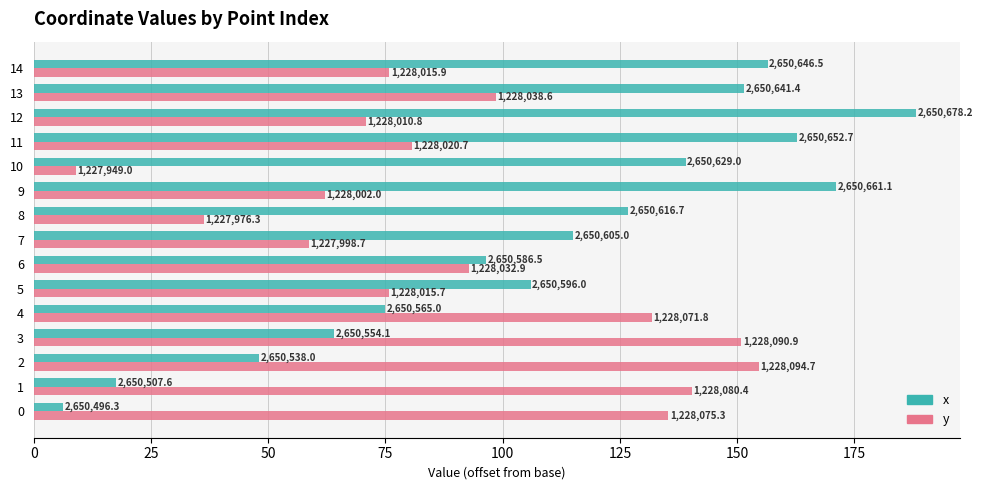

What are all the series names shown in the legend?

x, y